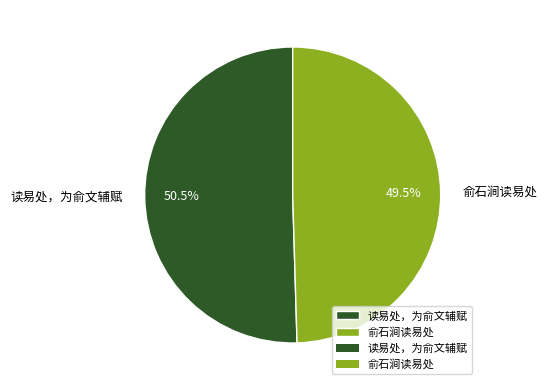

Which category has the biggest portion of the pie?

读易处，为俞文辅赋